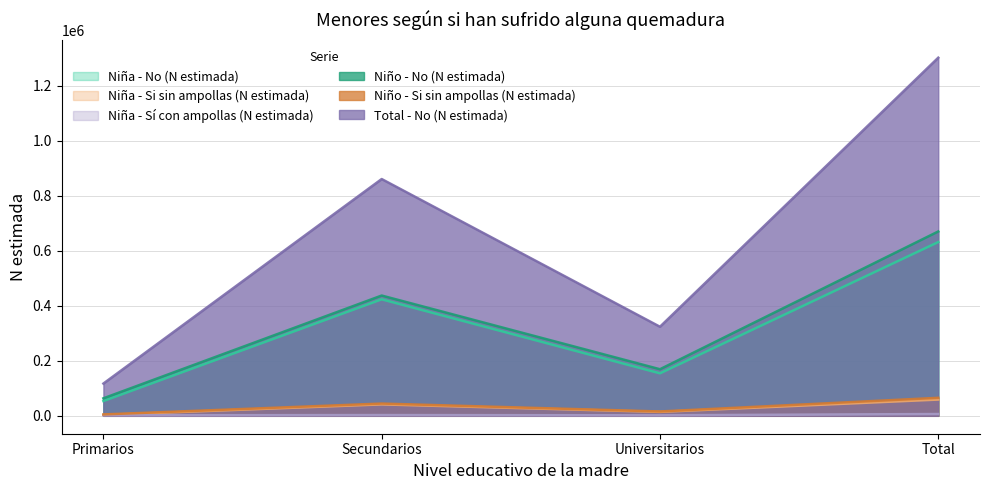

What is the spread (max minus min) of values at Primarios?

115405